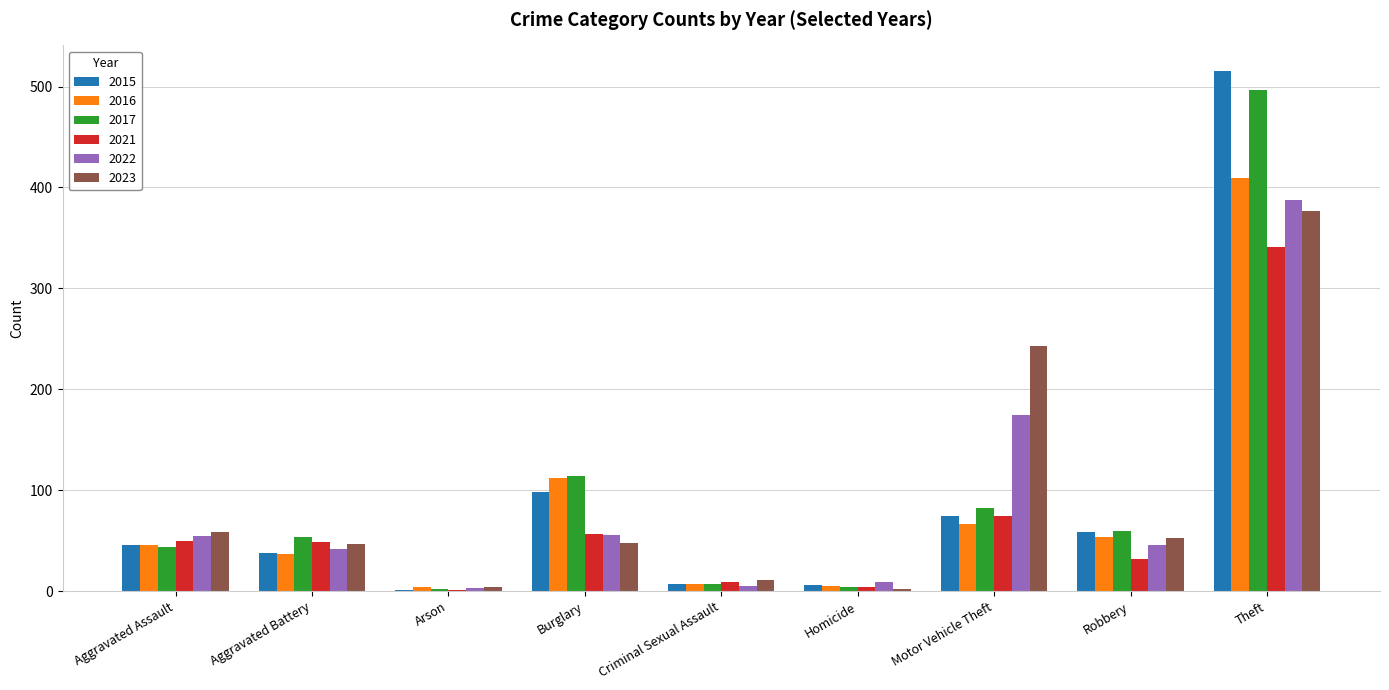

What are all the series names shown in the legend?

2015, 2016, 2017, 2021, 2022, 2023